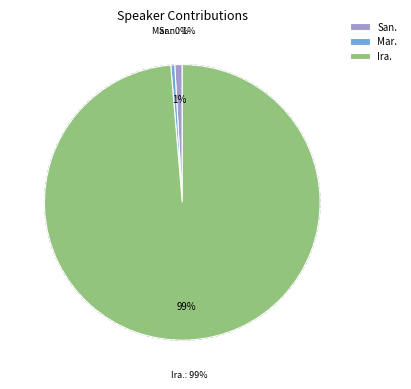

Do Ismael Nazario and Sangu Delle together represent more than half of the pie?

No